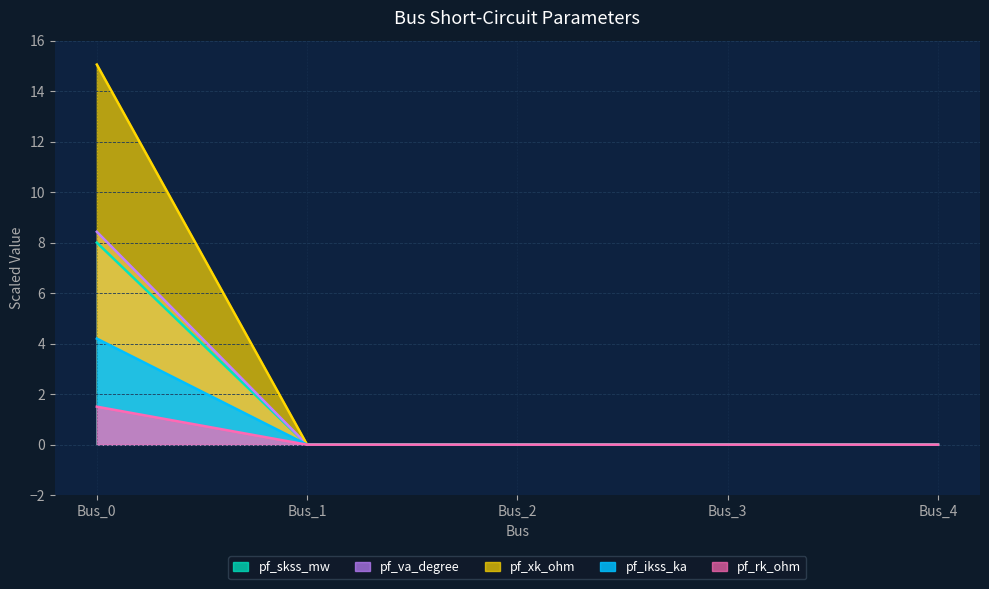

Rank the series at Bus_3 from lowest to highest value.

pf_ikss_ka, pf_skss_mw, pf_rk_ohm, pf_xk_ohm, pf_va_degree